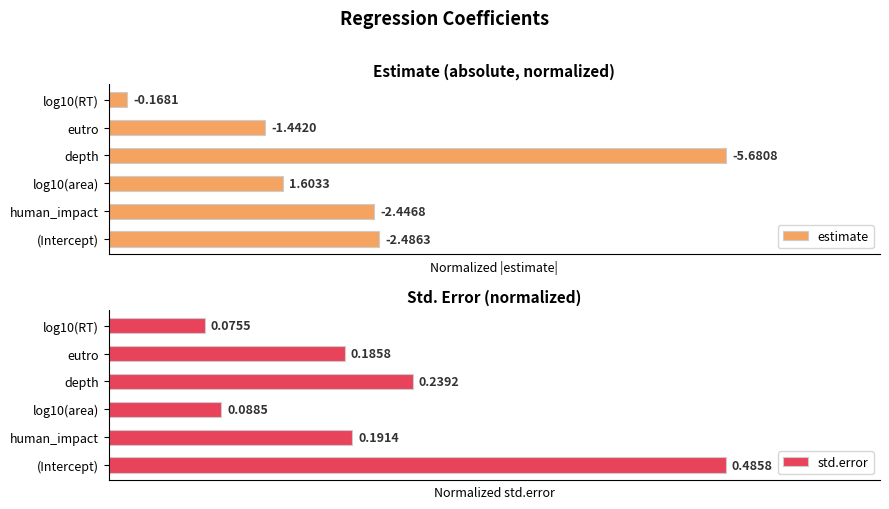

What is the difference between the second highest and second lowest values in the std.error series?

0.3